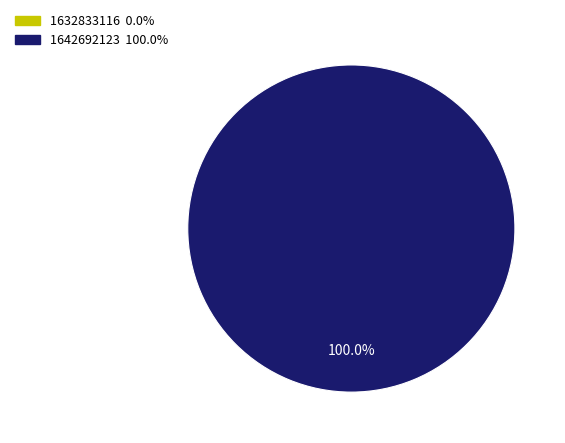

To the nearest percent, what is the difference between the largest and smallest slice percentages?

100%